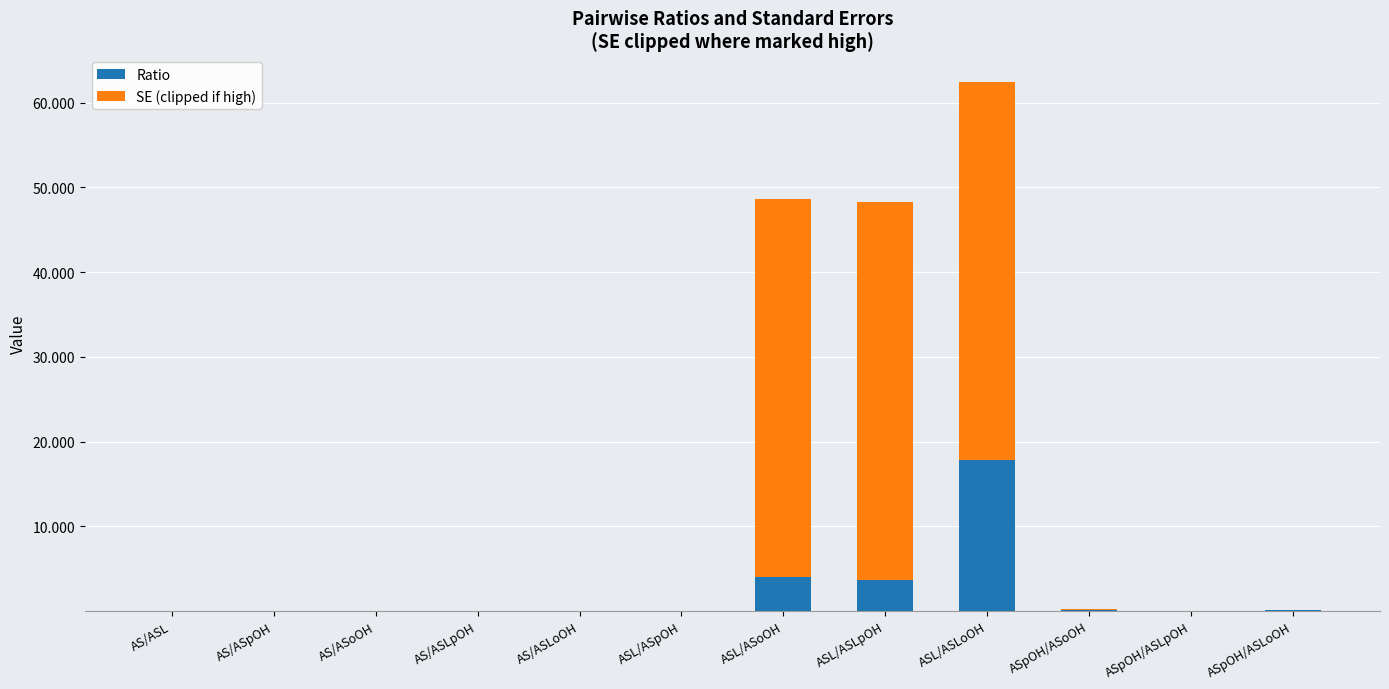

At which category is the sum across all series the highest?

ASL/ASLoOH